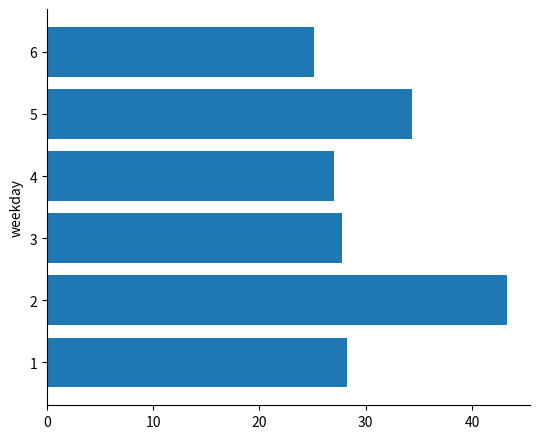

Approximately how many times larger is the value at 4 compared to 6?

1.1